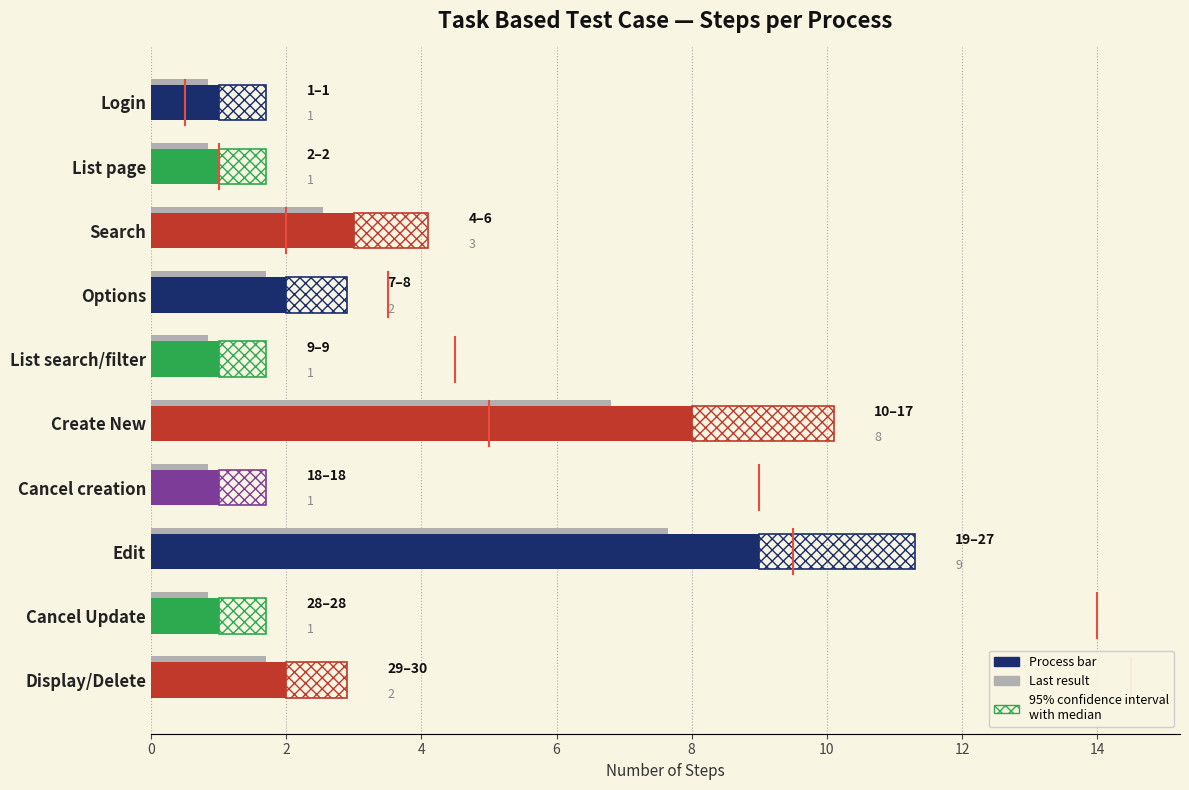

Where does the Step Count series first go above 2?

Search